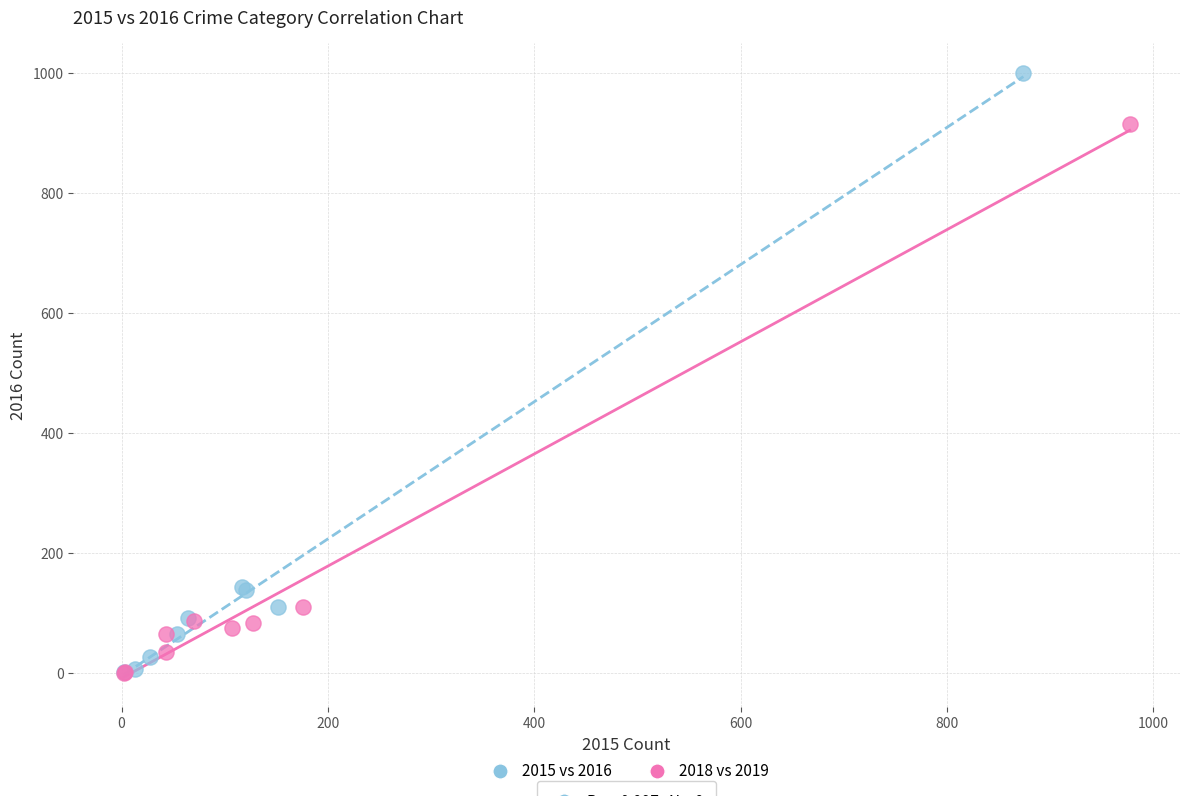

Which series contains the highest Y value?

2015 vs 2016